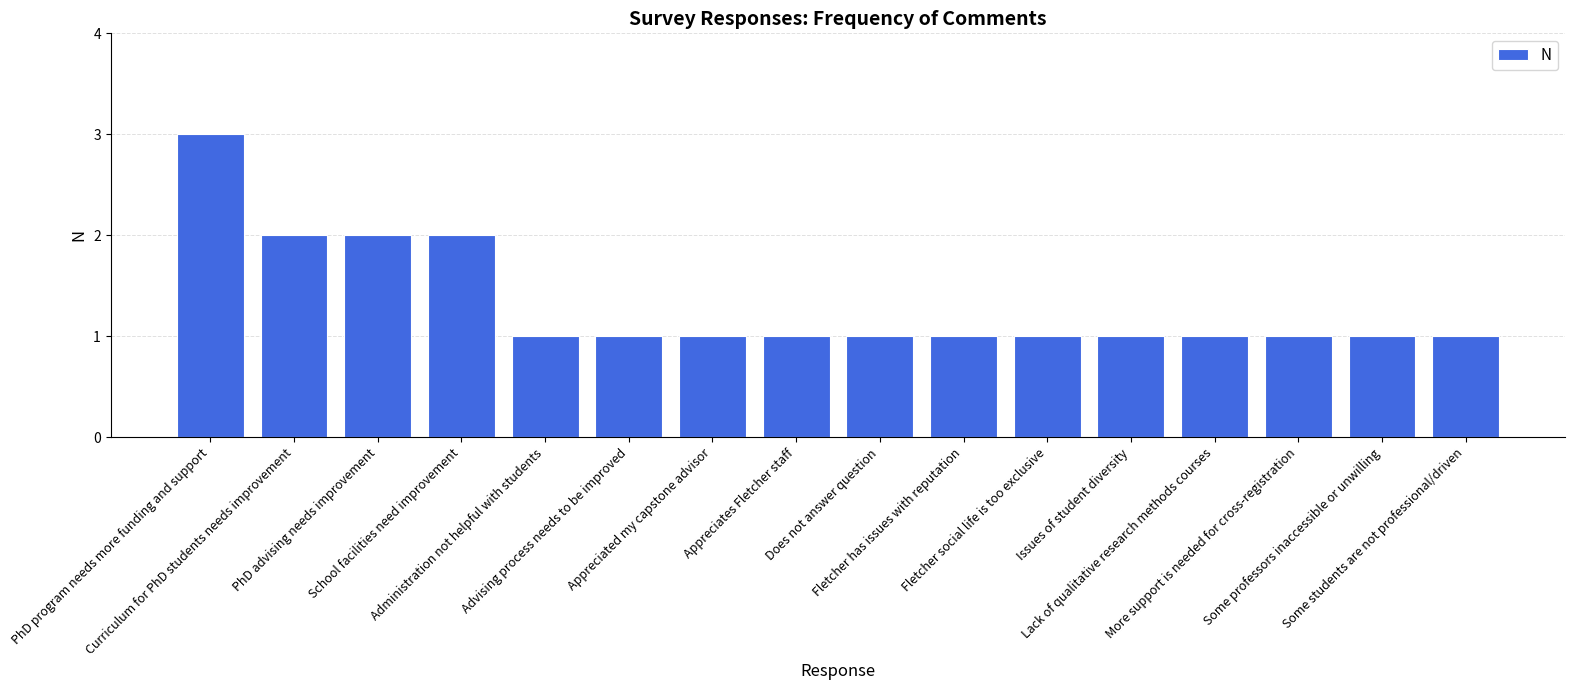

Is it true that the value at PhD program needs more funding and support is 3?

True